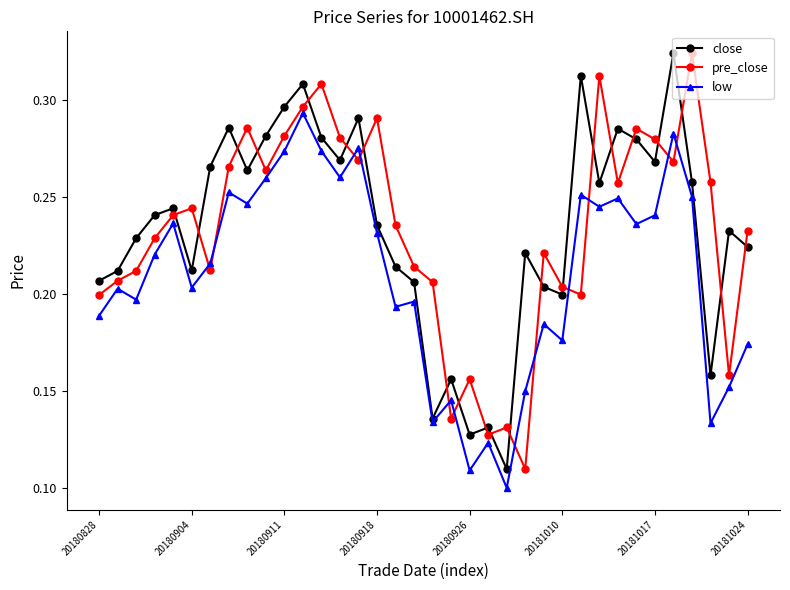

Does the chart have visible grid lines?

No